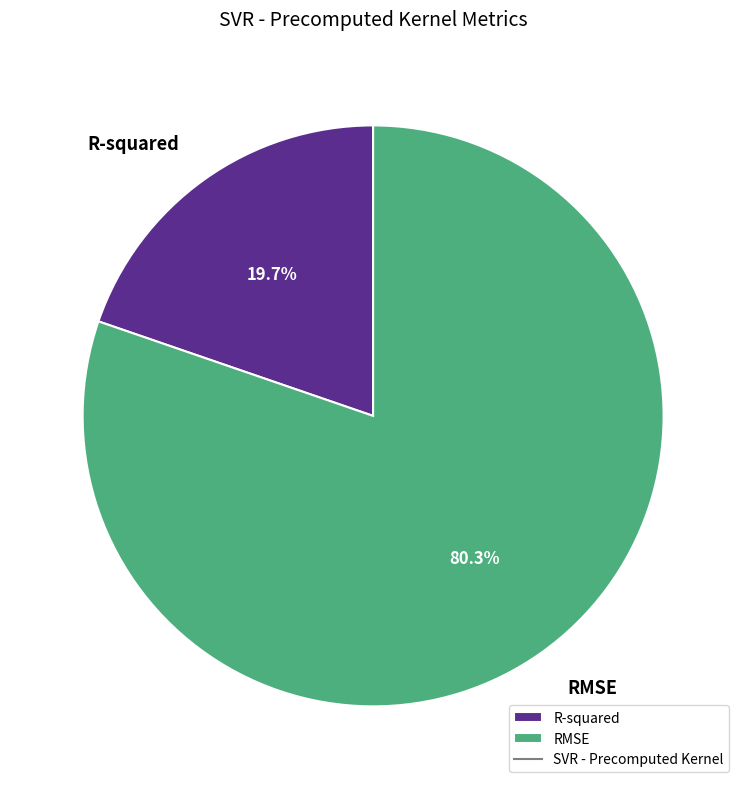

What is the smallest slice in the pie chart?

R-squared